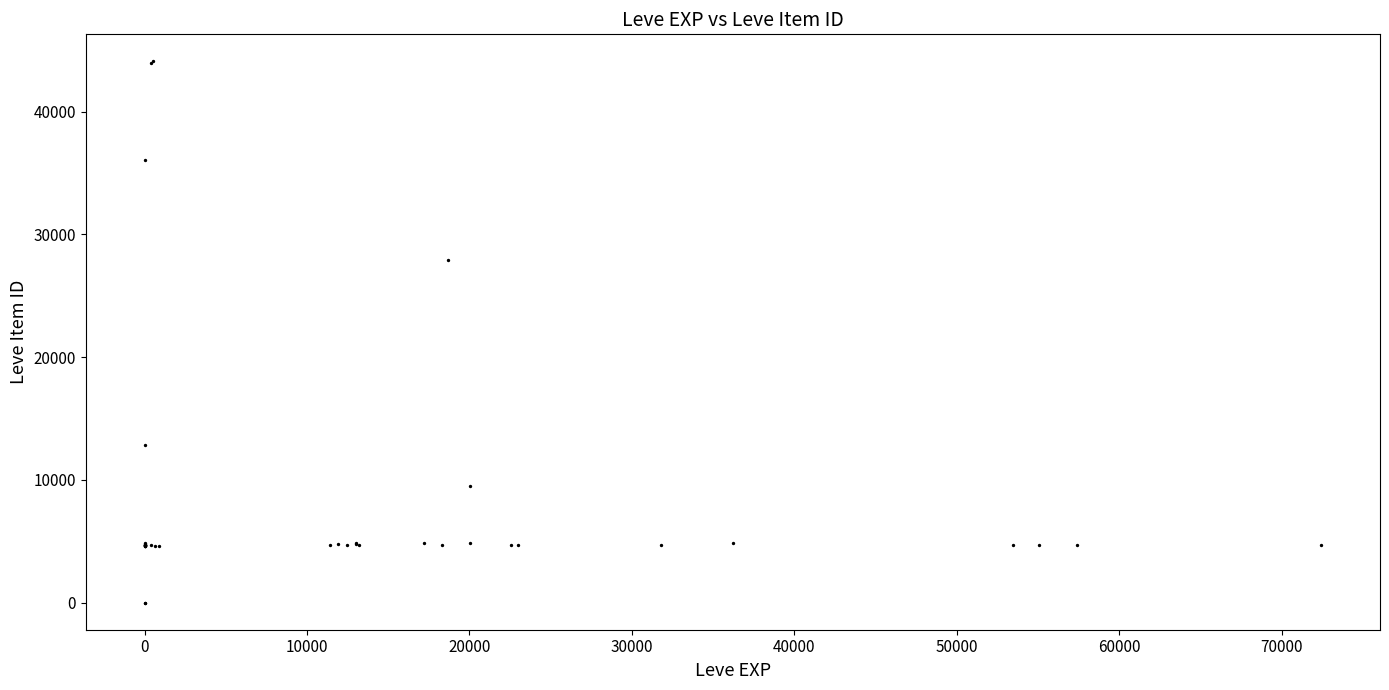

What Y value in the scatter plot is closest to 22048?

27884